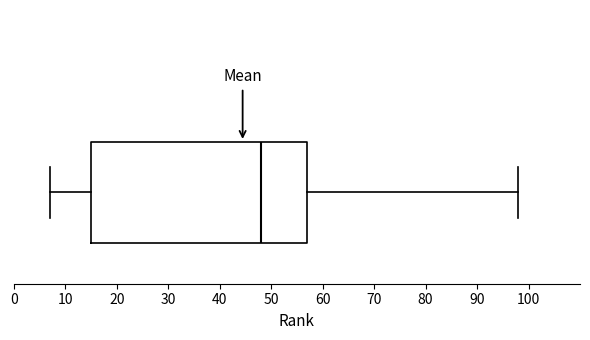

Read this box plot against the x-axis: the position of the median line, the range covered by the box, and the ends of both whiskers. The values are not printed on the chart, so give them approximately, as read against the axis.

median 48, box 15 to 57, whiskers 7 to 98